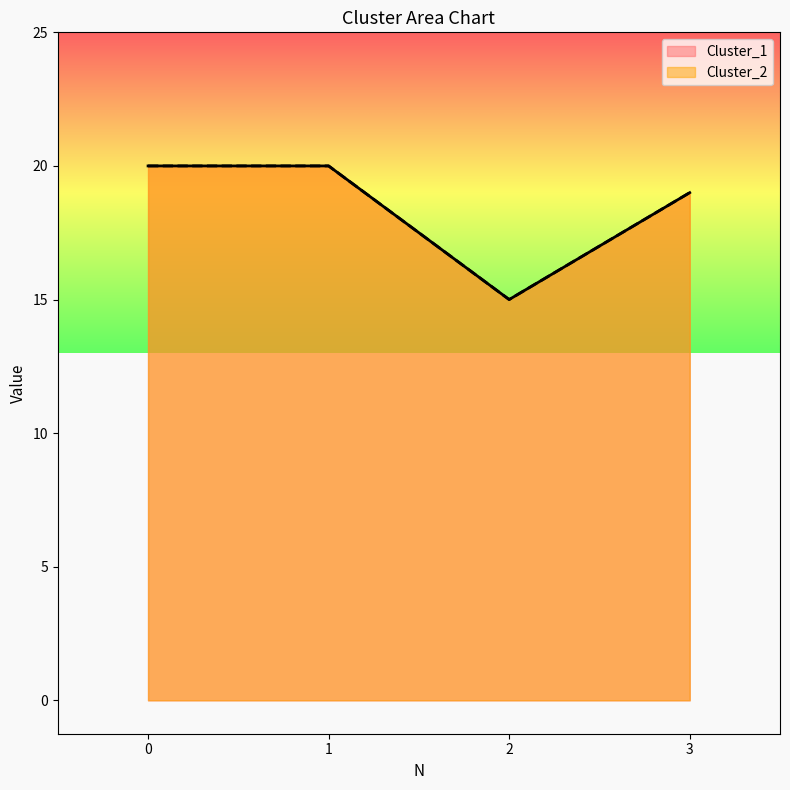

Reading left to right, what are all the values shown in this chart?

Cluster_1: 0=20	1=20	2=15	3=19
Cluster_2: 0=20	1=20	2=15	3=19